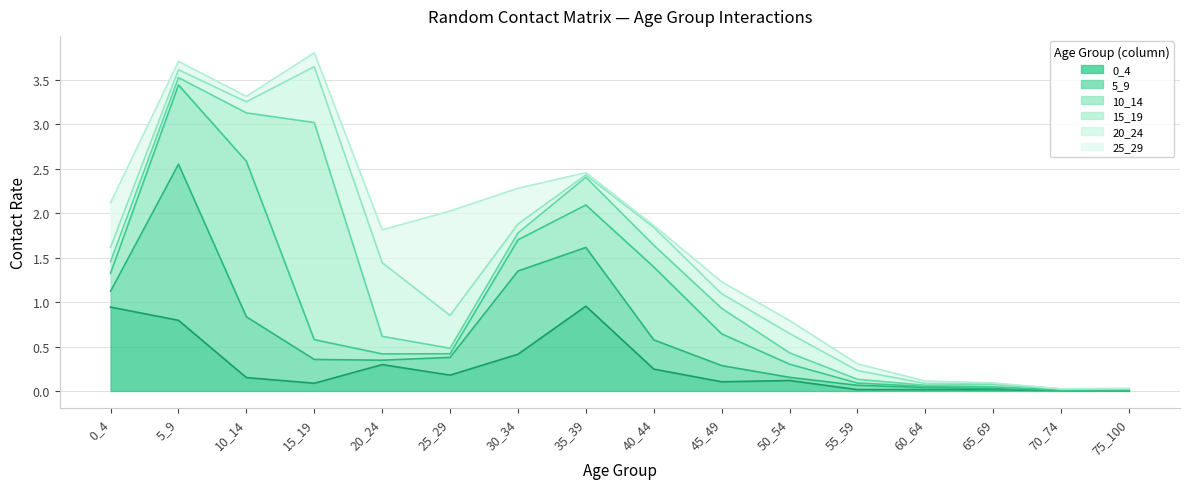

What is the total value across all series at 40_44?

1.9